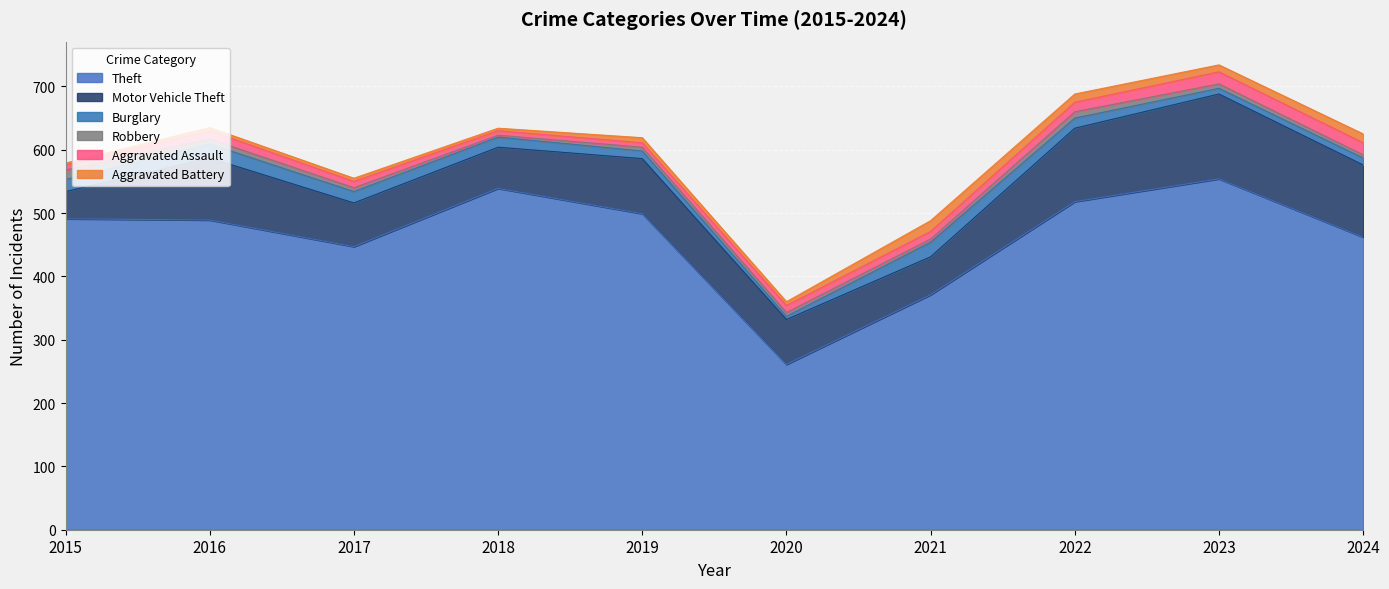

What is the difference between the highest and lowest values at 2018?

536